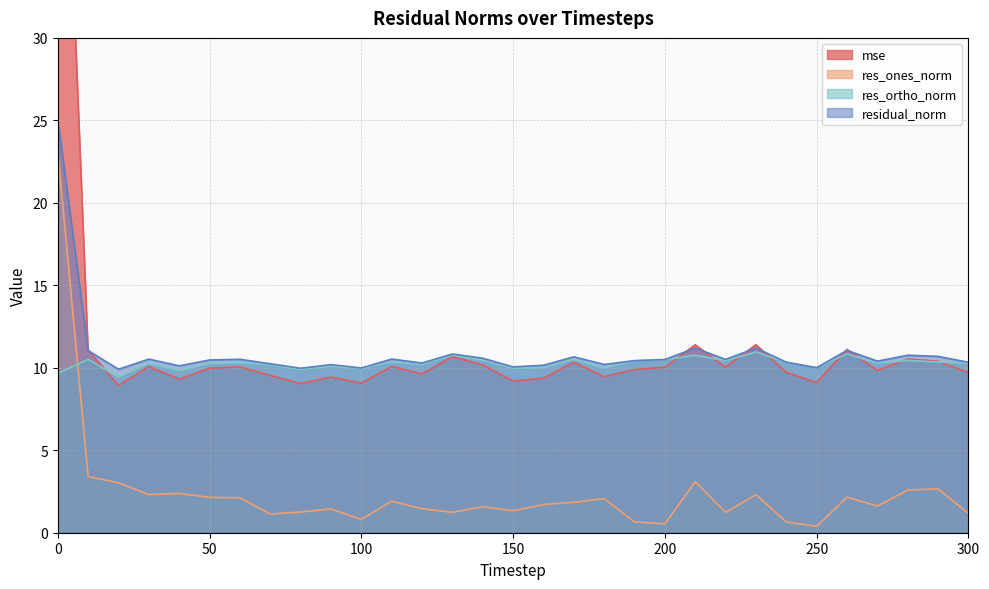

Reading left to right, transcribe all the data shown in this chart.

mse: 0=57.0	10=11.1	20=8.9	30=10.1	40=9.3	50=10.0	60=10.0	70=9.5	80=9.0	90=9.4	100=9.1	110=10.1	120=9.6	130=10.7	140=10.2	150=9.2	160=9.4	170=10.3	180=9.5	190=9.9	200=10.0	210=11.4	220=10.0	230=11.4	240=9.7	250=9.1	260=11.1	270=9.8	280=10.5	290=10.4	300=9.7
res_ones_norm: 0=23.1	10=3.4	20=3.0	30=2.3	40=2.4	50=2.1	60=2.1	70=1.1	80=1.3	90=1.4	100=0.8	110=1.9	120=1.5	130=1.2	140=1.6	150=1.3	160=1.7	170=1.8	180=2.1	190=0.7	200=0.5	210=3.1	220=1.2	230=2.3	240=0.7	250=0.4	260=2.2	270=1.6	280=2.6	290=2.7	300=1.2
res_ortho_norm: 0=9.7	10=10.5	20=9.4	30=10.3	40=9.8	50=10.3	60=10.3	70=10.2	80=9.9	90=10.1	100=10.0	110=10.4	120=10.2	130=10.8	140=10.5	150=10.0	160=10.0	170=10.5	180=10.0	190=10.4	200=10.5	210=10.8	220=10.4	230=11.0	240=10.3	250=10.0	260=10.8	270=10.3	280=10.4	290=10.4	300=10.3
residual_norm: 0=25.0	10=11.0	20=9.9	30=10.5	40=10.1	50=10.5	60=10.5	70=10.2	80=10.0	90=10.2	100=10.0	110=10.5	120=10.3	130=10.8	140=10.6	150=10.1	160=10.2	170=10.7	180=10.2	190=10.4	200=10.5	210=11.2	220=10.5	230=11.2	240=10.3	250=10.0	260=11.1	270=10.4	280=10.8	290=10.7	300=10.3